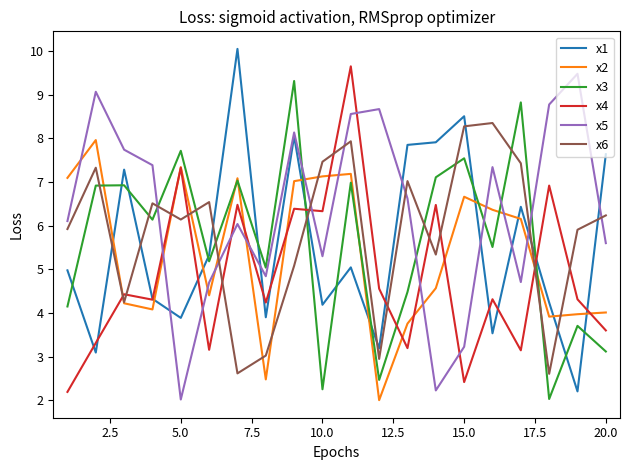

What is the average value of the x1 series?

5.6